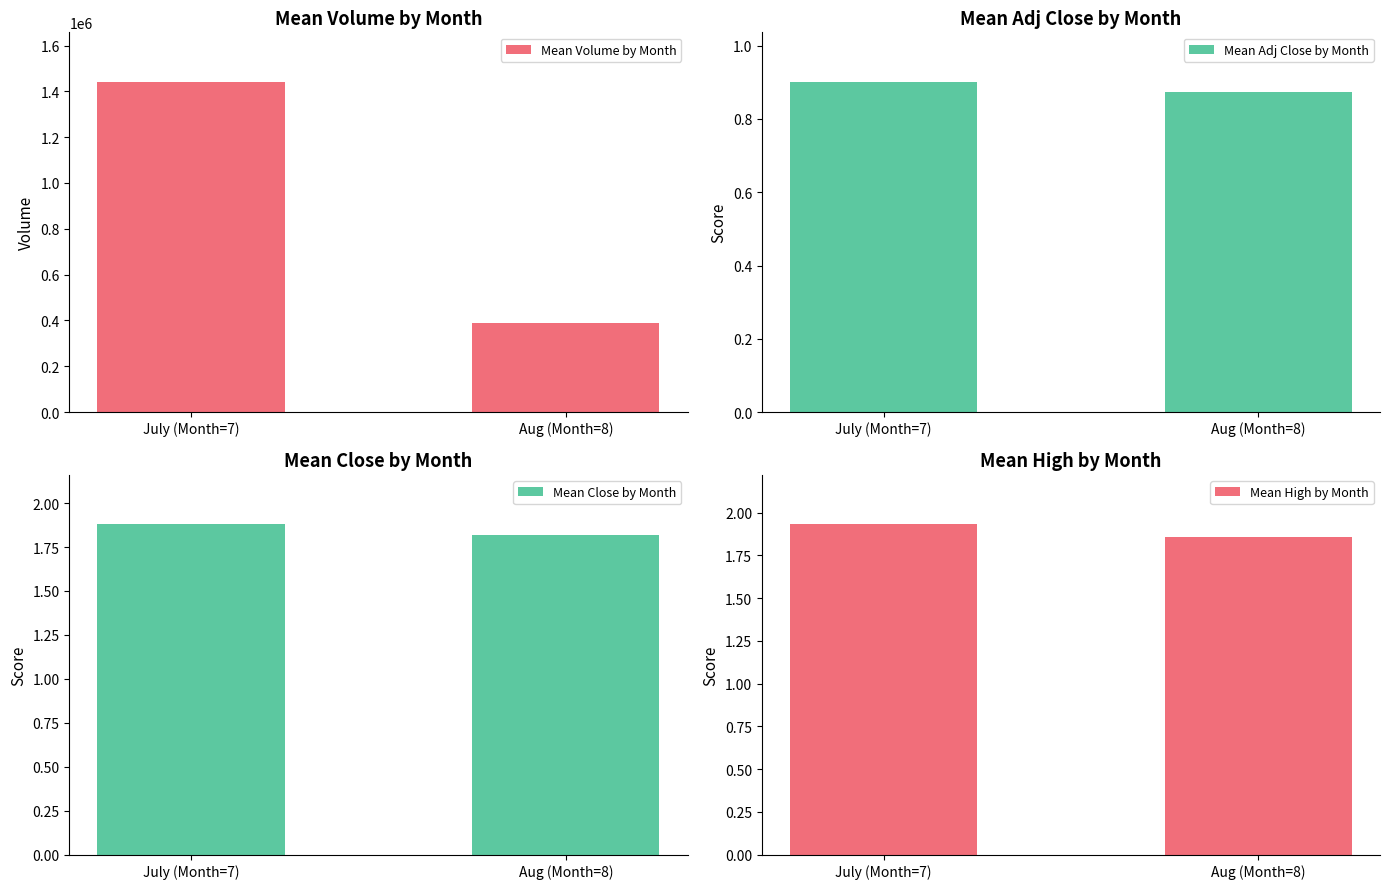

What position from the left is Aug (Month=8)?

2